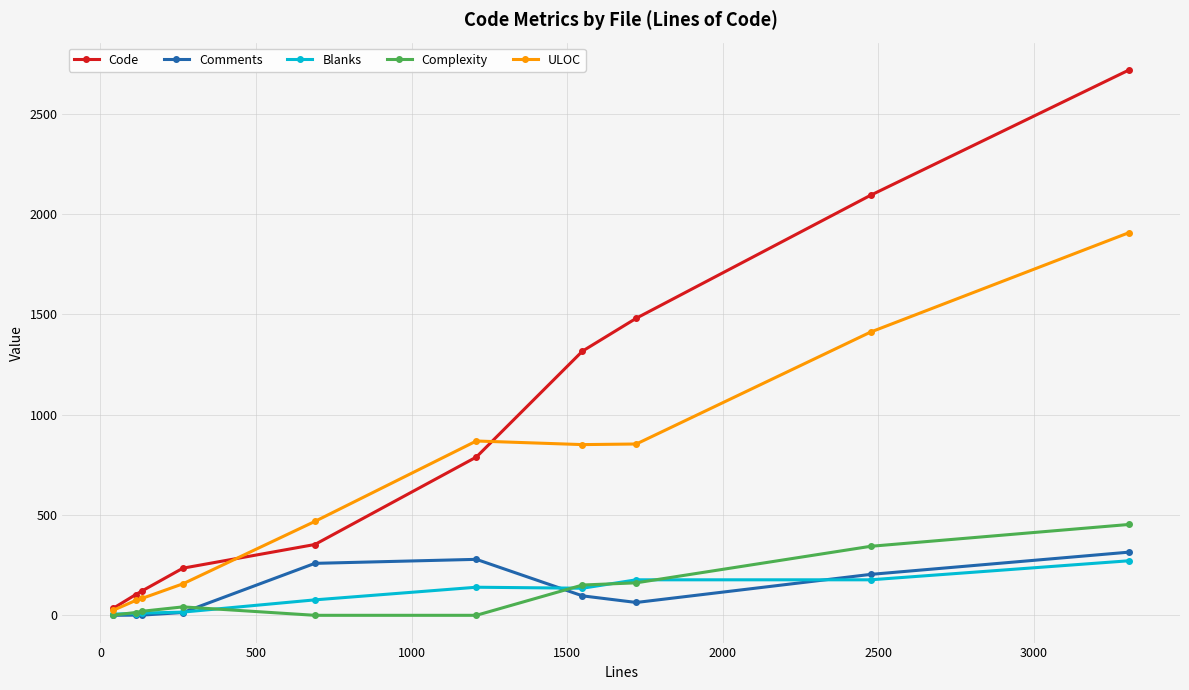

True or false: Blanks and Complexity cross at least once.

True